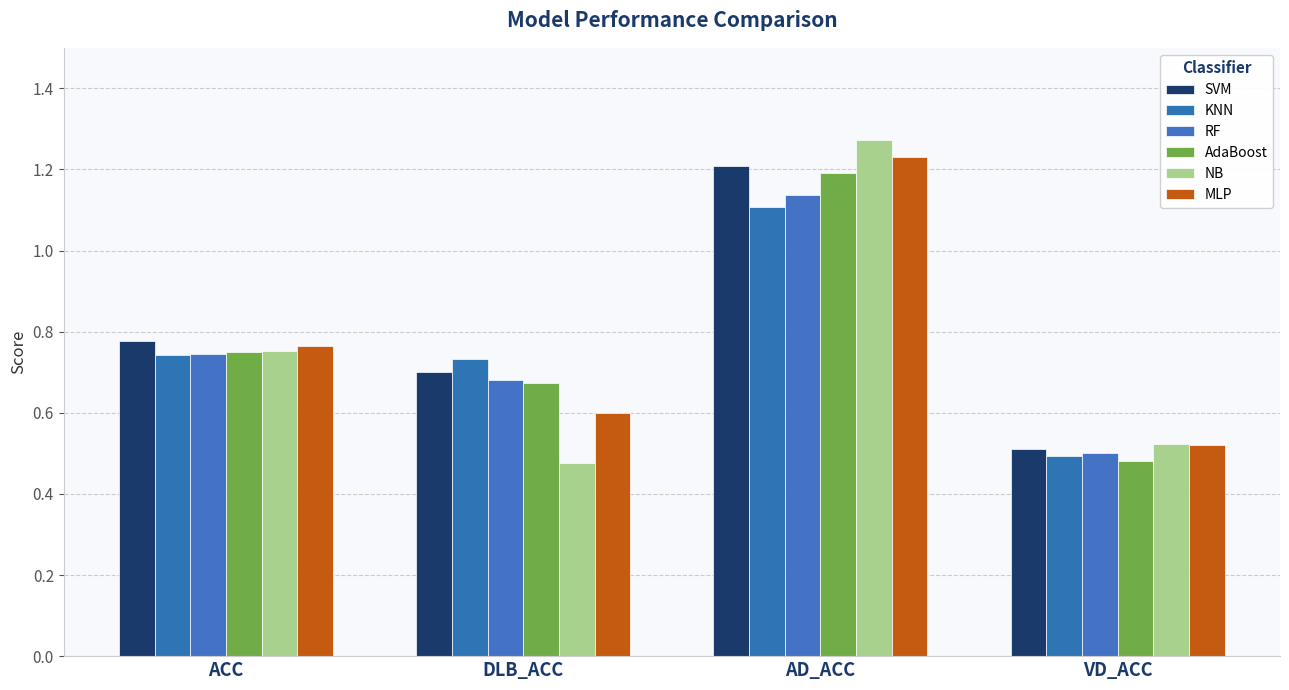

The value of MLP at VD_ACC is 0.7. True or false?

False